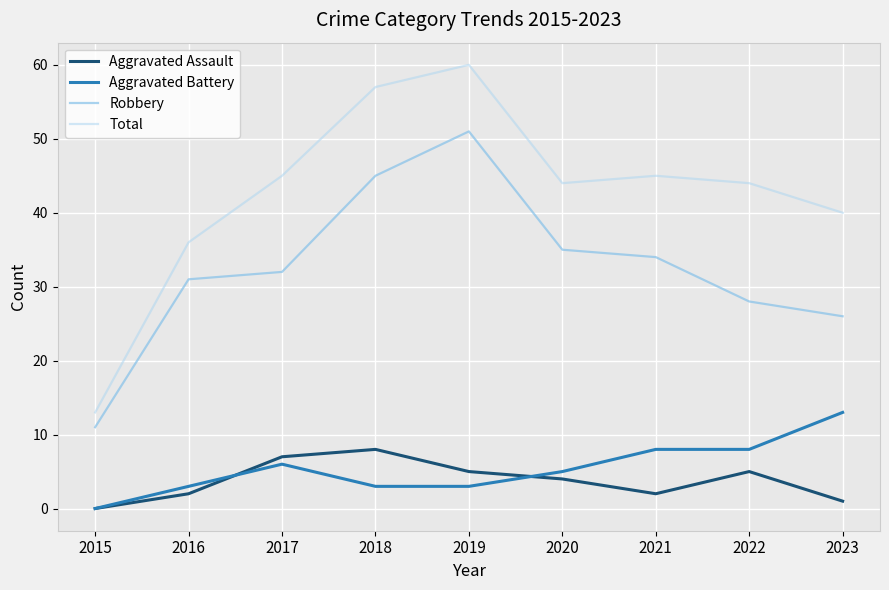

Reading left to right, list all the values displayed in this chart.

Aggravated Assault: 0	2	7	8	5	4	2	5	1
Aggravated Battery: 0	3	6	3	3	5	8	8	13
Robbery: 11	31	32	45	51	35	34	28	26
Total: 13	36	45	57	60	44	45	44	40